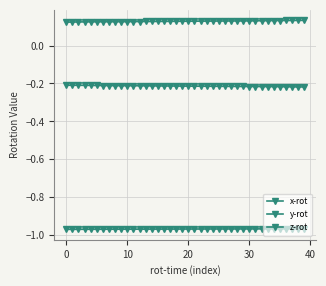

How many lines are shown in the chart?

3